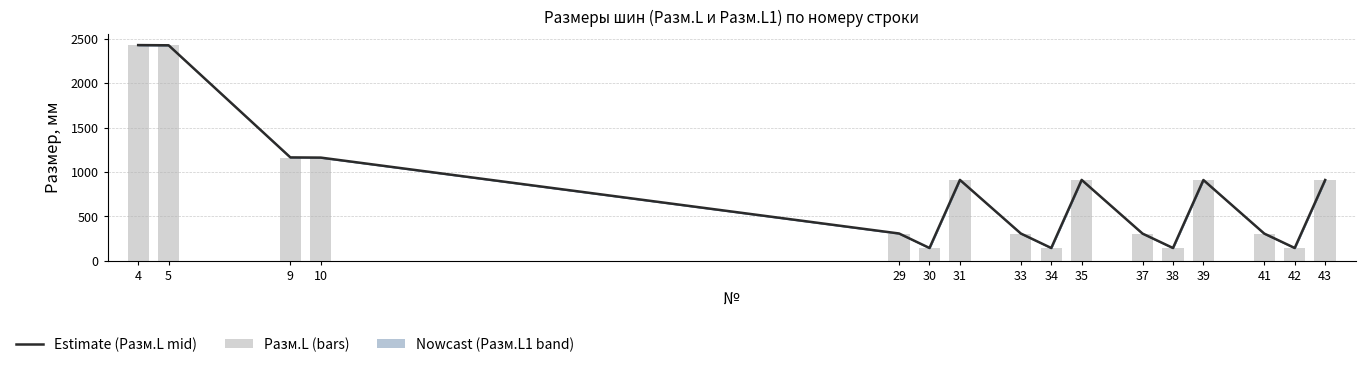

The Estimate (Разм.L mid) series shows 307.1 at 41. True or false?

True